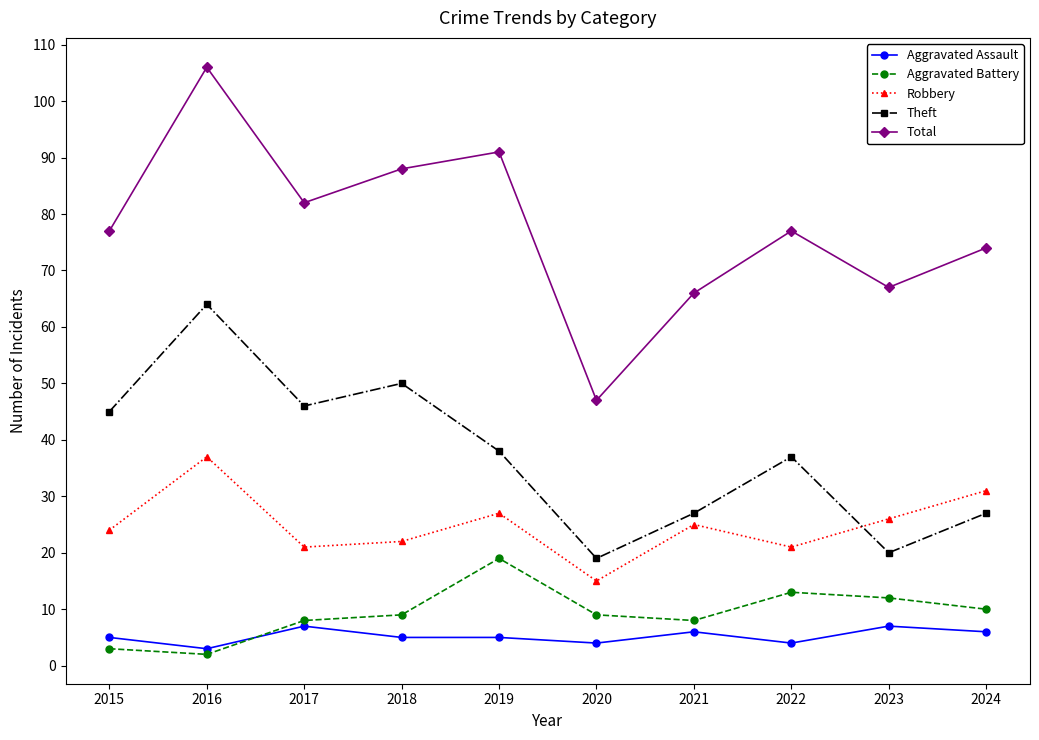

True or false: Robbery has a value of 15 at 2020.

True